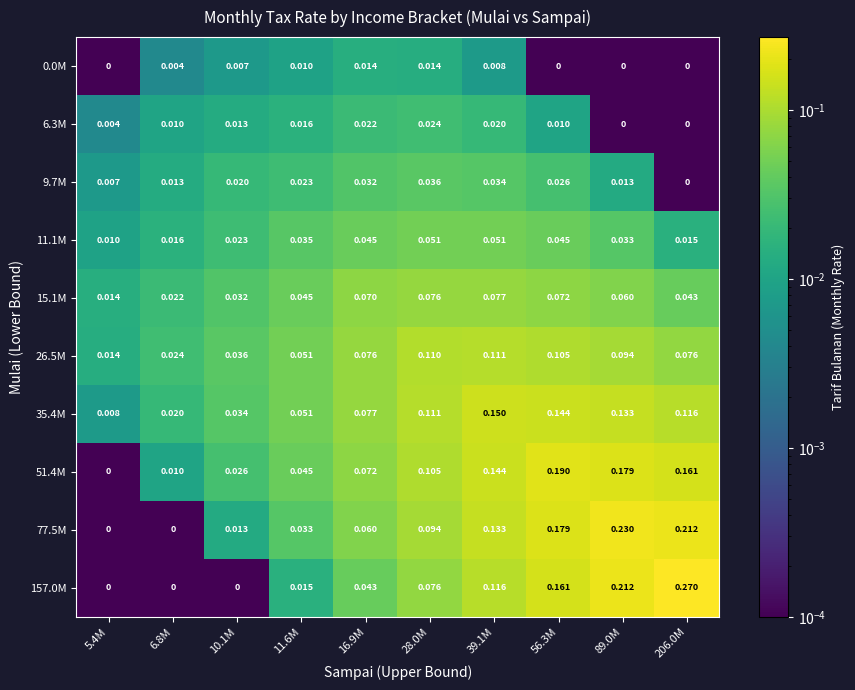

Is the value of 26.5M at 39.1M greater than the value of 11.1M at 89.0M?

Yes